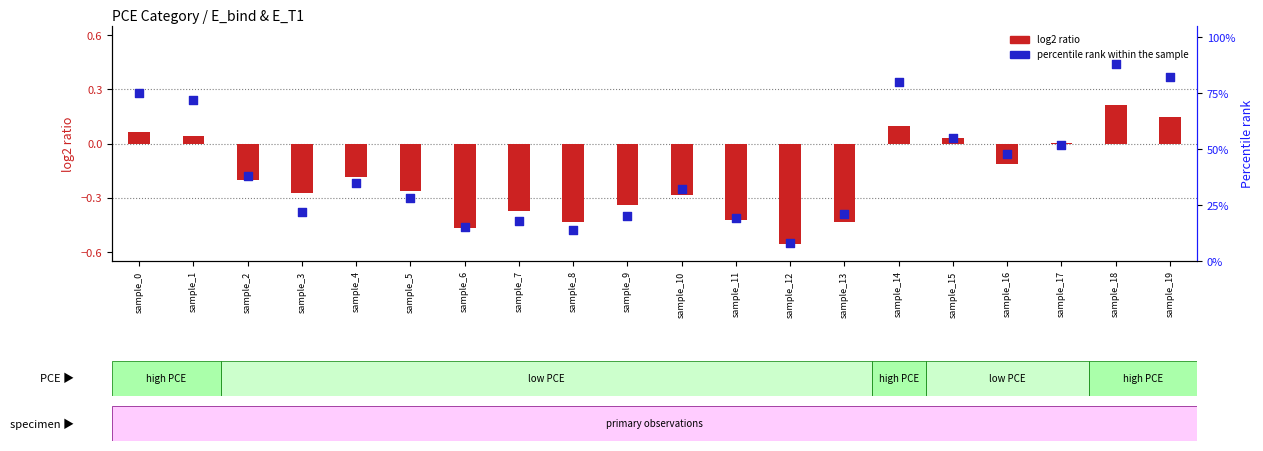

What are all the series names shown in the legend?

log2 ratio, percentile rank within the sample